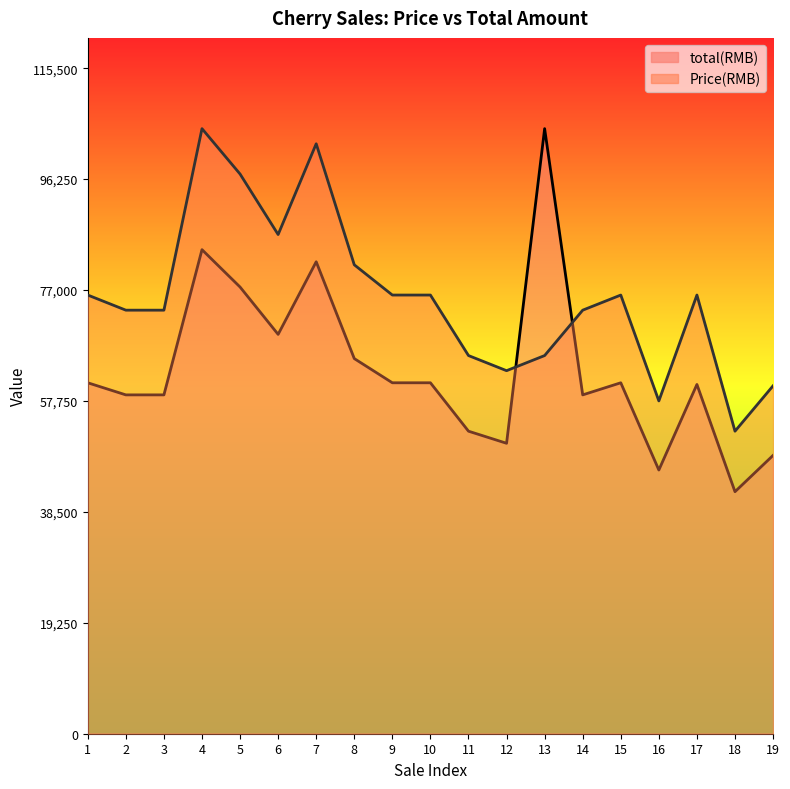

At which category does the chart reach its peak across all series?

4